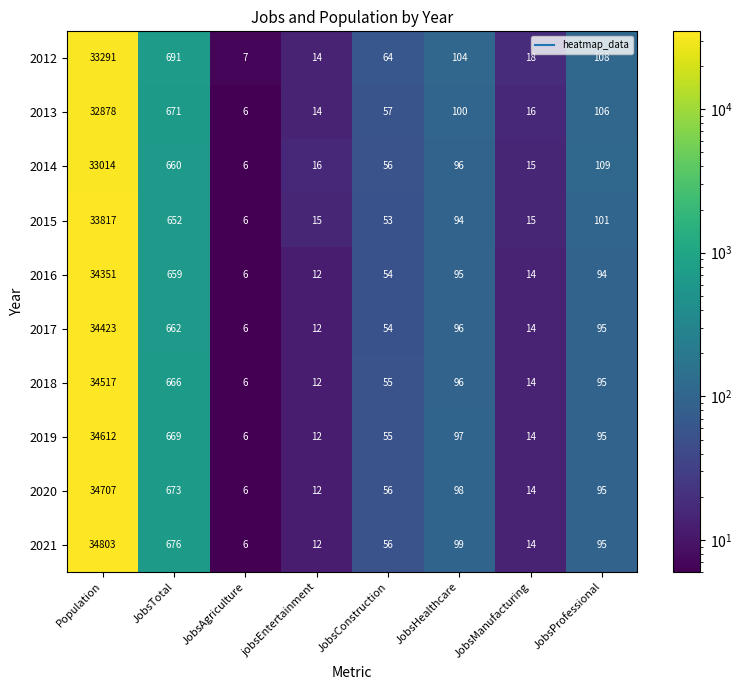

What is the spread (max minus min) of values at JobsTotal?

39